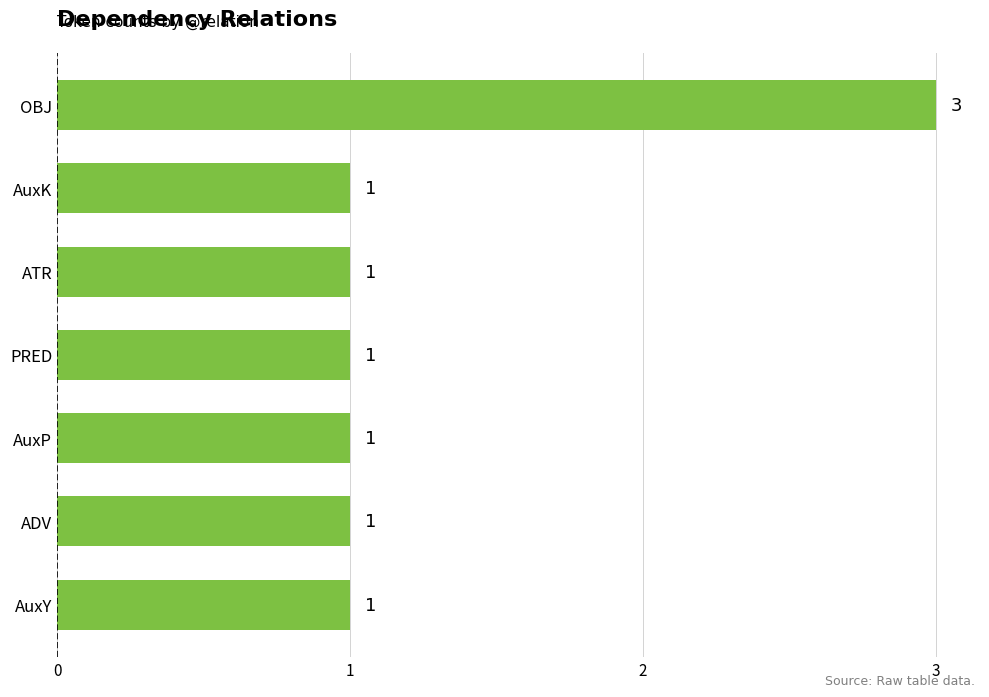

Does the chart contain any negative values?

No